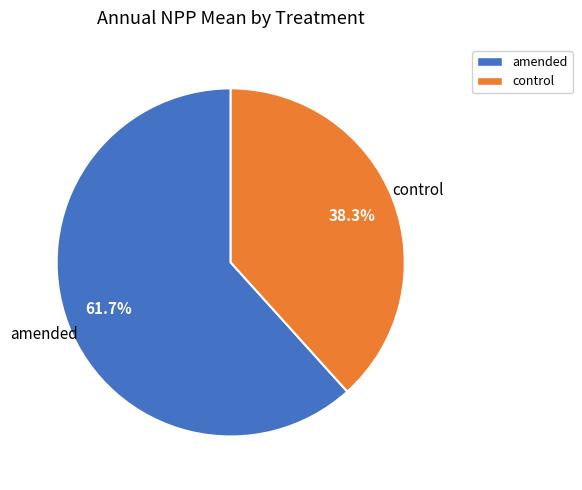

What percentage is the amended slice, to the nearest percent?

62%